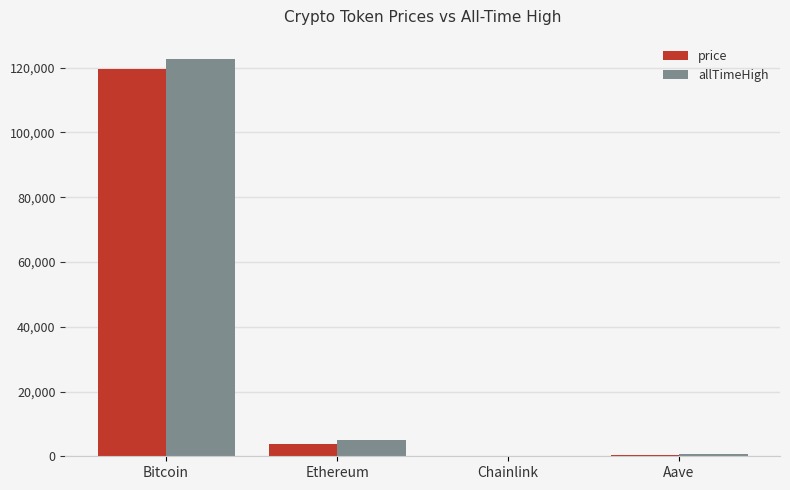

Is the value of allTimeHigh at Ethereum greater than the value of price at Bitcoin?

No